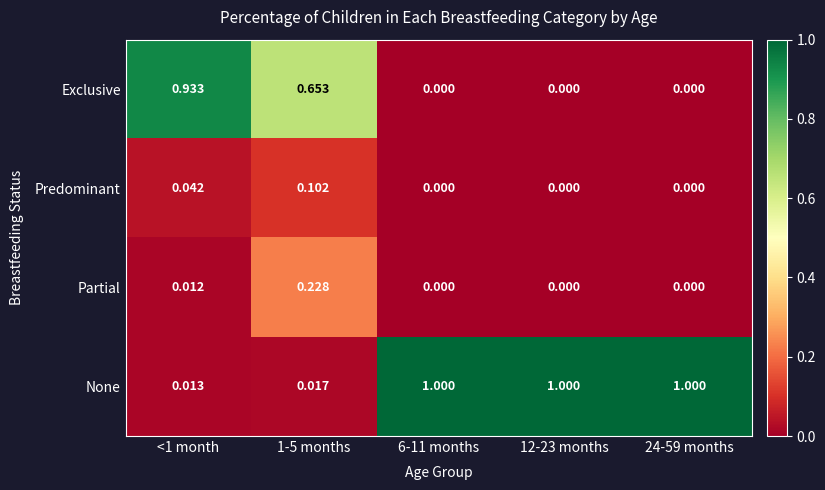

How many distinct data groups are displayed?

4